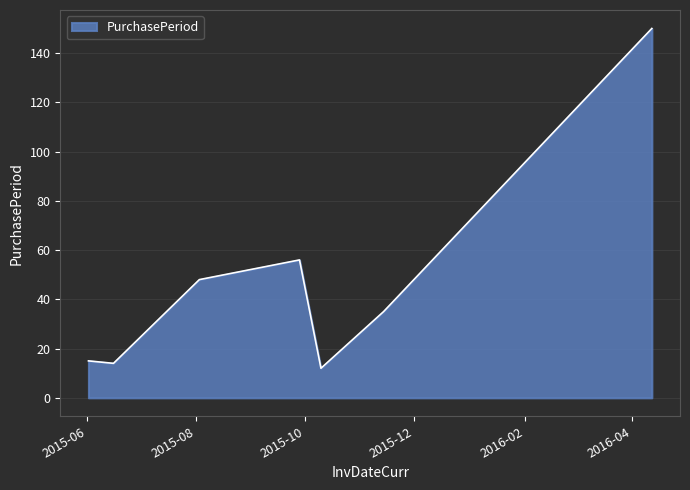

What is the average value?

47